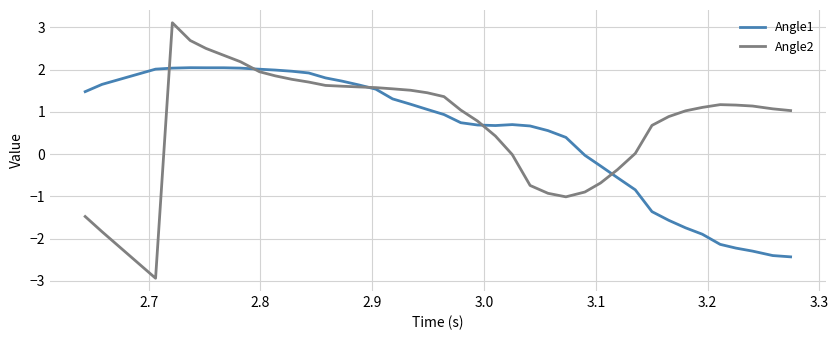

True or false: Angle2 and Angle1 intersect in this chart.

True